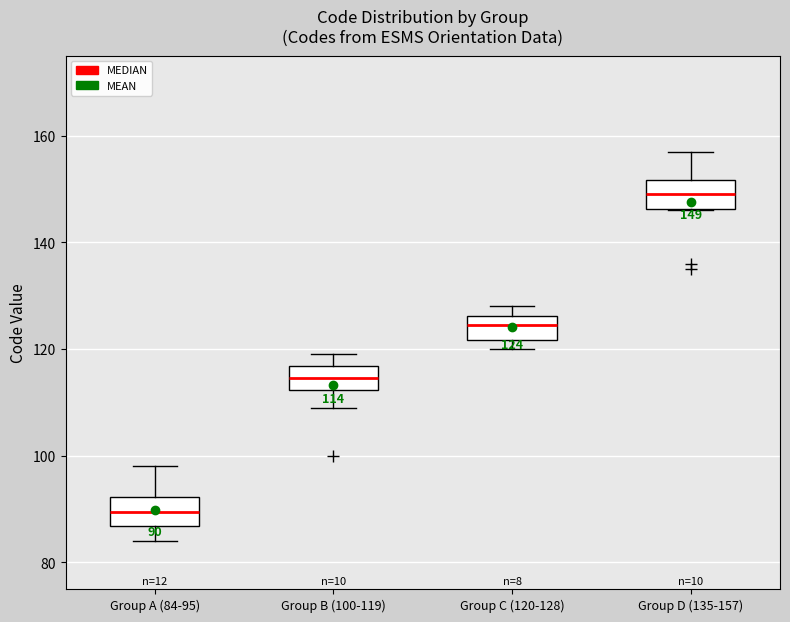

Which box's median line is the highest?

Group D (135-157)